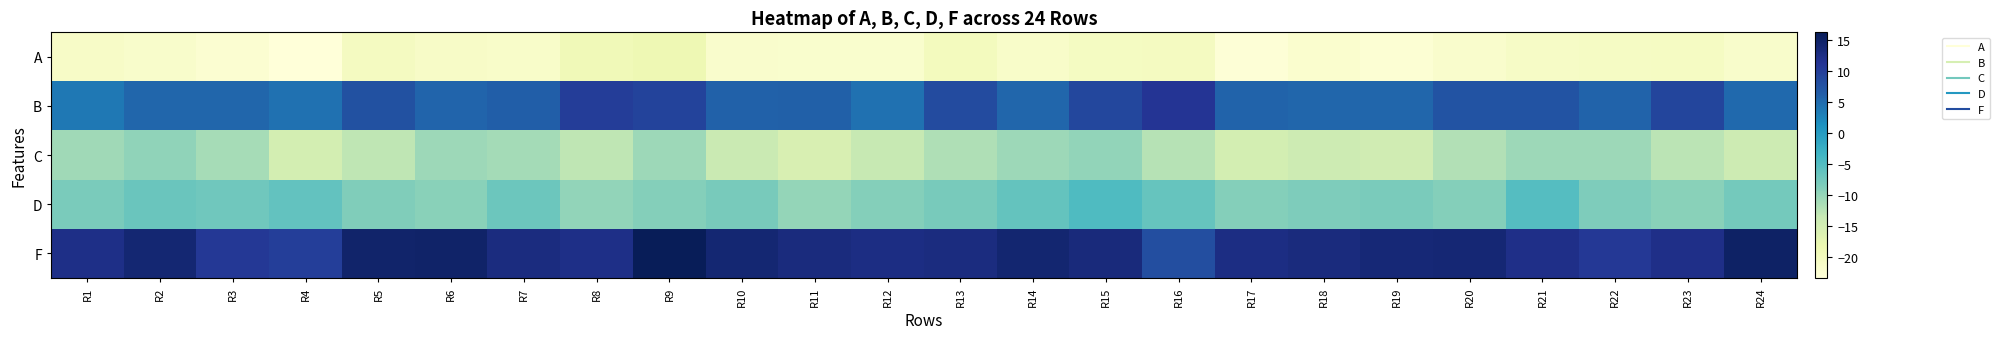

At which category is the sum across all series the highest?

R9